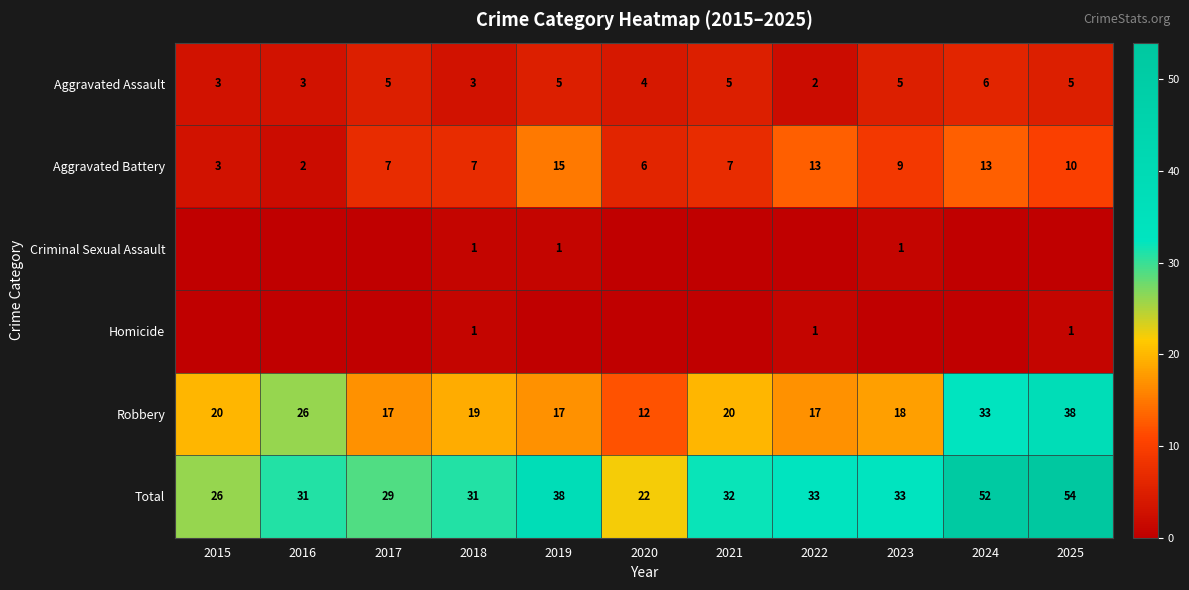

Is it true that Aggravated Battery equals 24 at 2019?

False